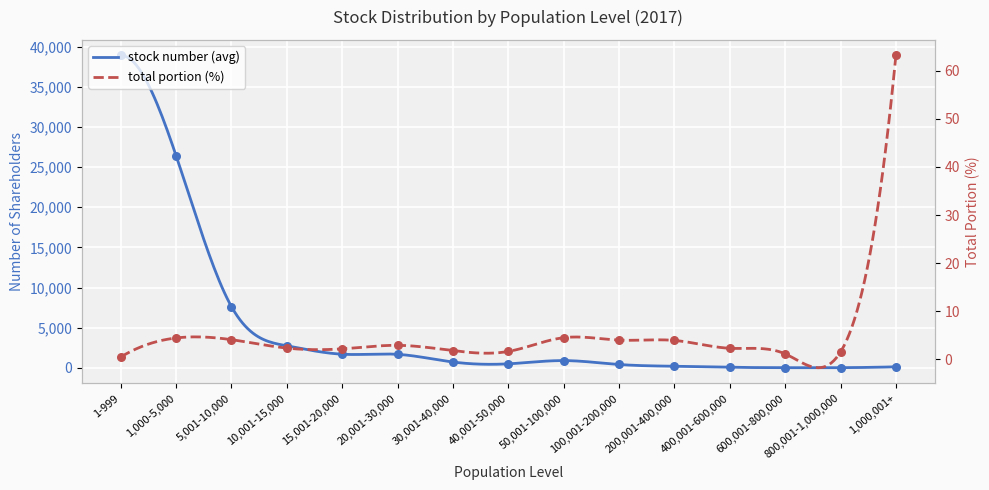

At which category is the sum across all series the highest?

1-999